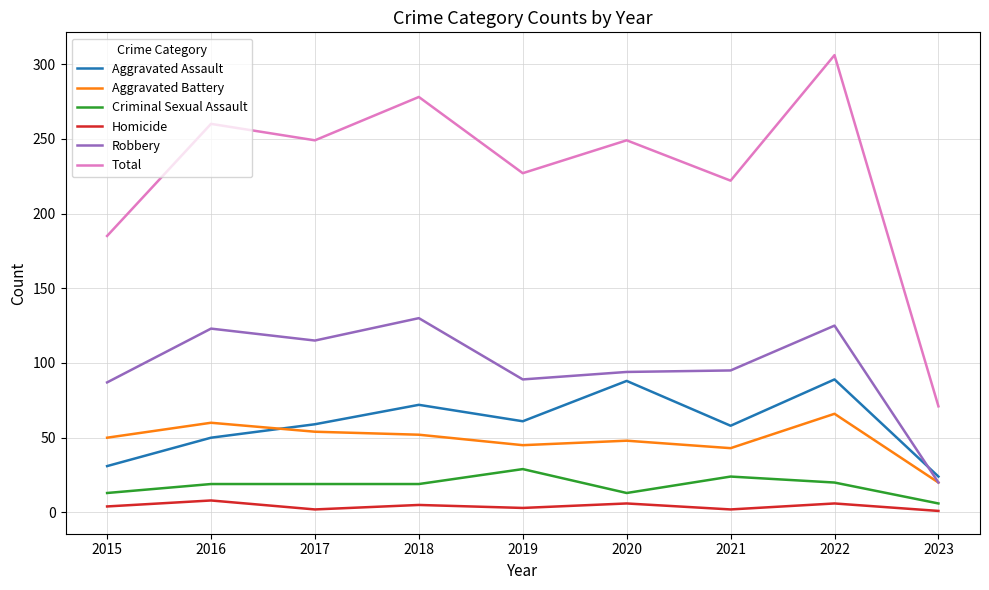

What is the total value across all series at 2022?

612